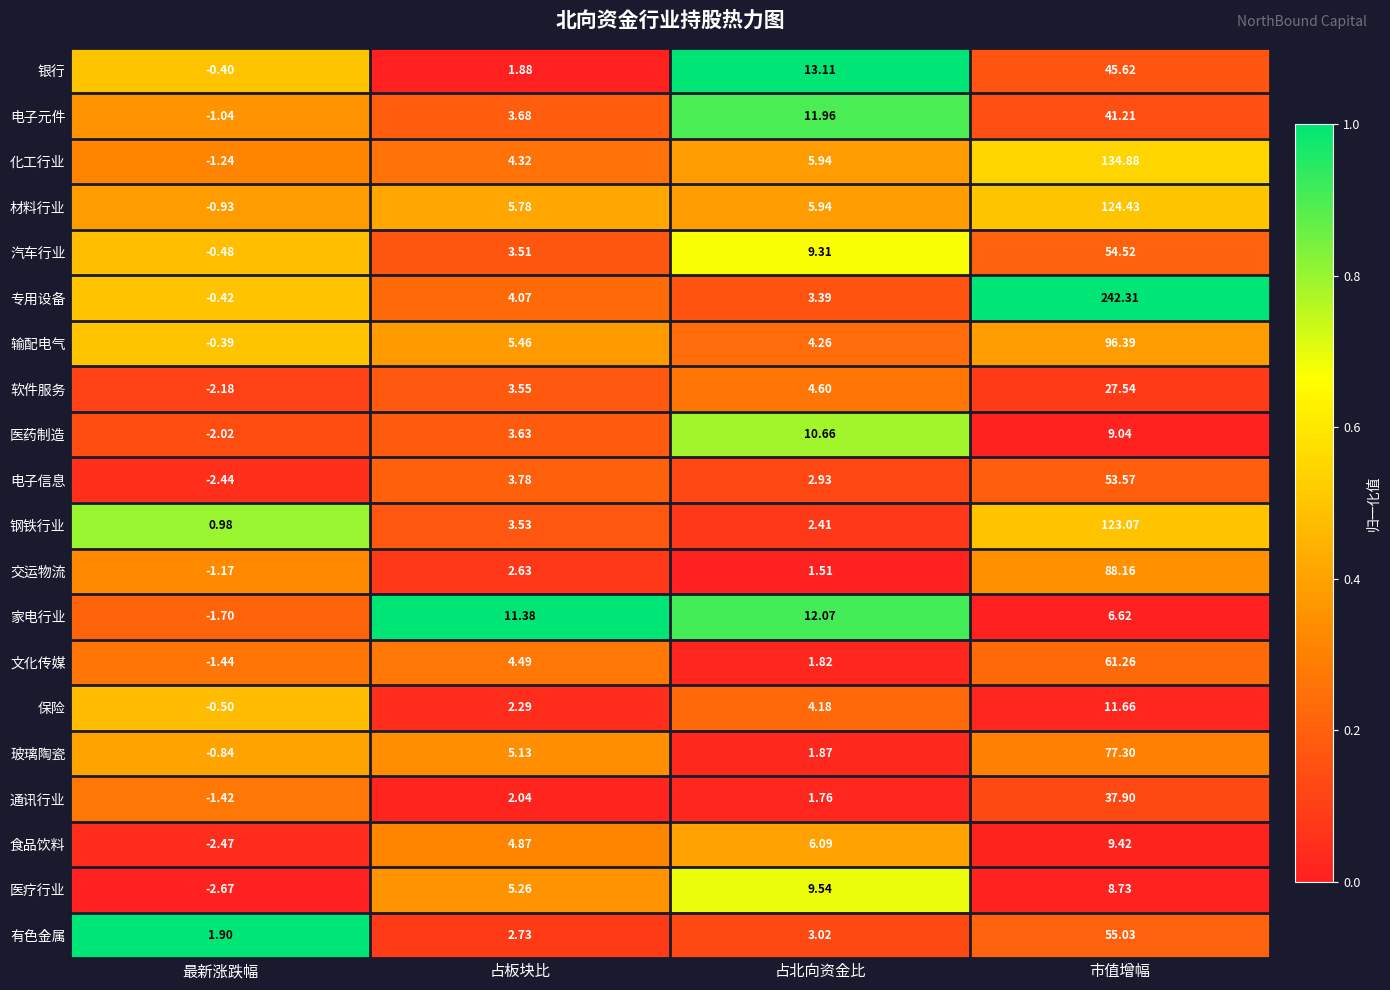

List the series in order of their peak value, lowest first.

食品饮料, 医疗行业, 医药制造, 保险, 家电行业, 软件服务, 通讯行业, 电子元件, 银行, 电子信息, 汽车行业, 有色金属, 文化传媒, 玻璃陶瓷, 交运物流, 输配电气, 钢铁行业, 材料行业, 化工行业, 专用设备